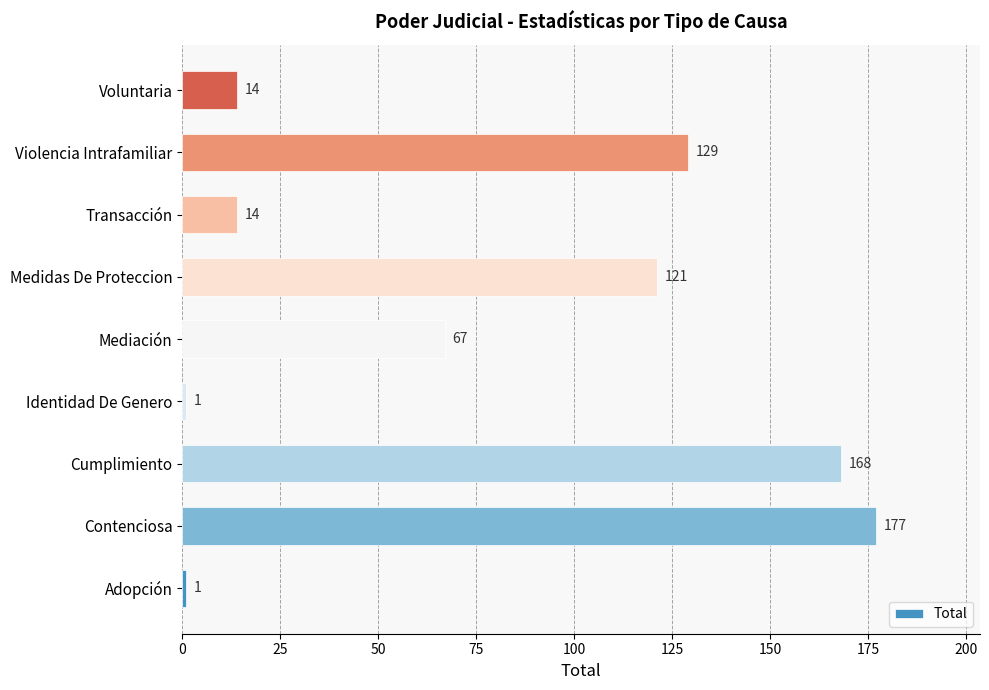

Read the value at Mediación, to the nearest 10.

70